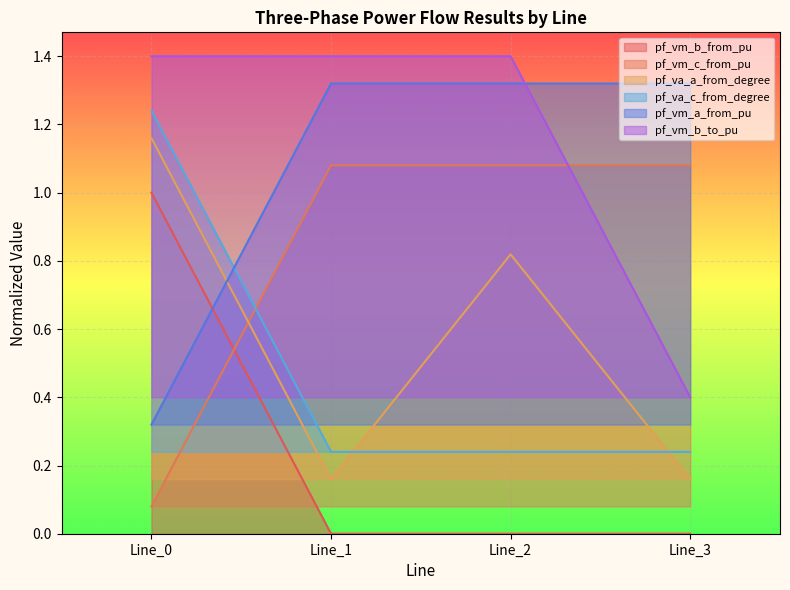

What is the value of the pf_vm_c_from_pu point at the 2nd from the left?

1.1